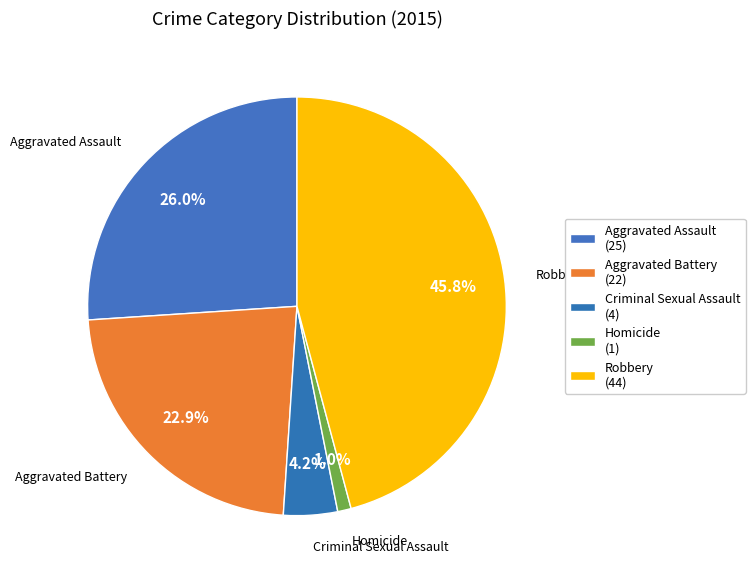

To the nearest percent, what is the average slice percentage?

20%